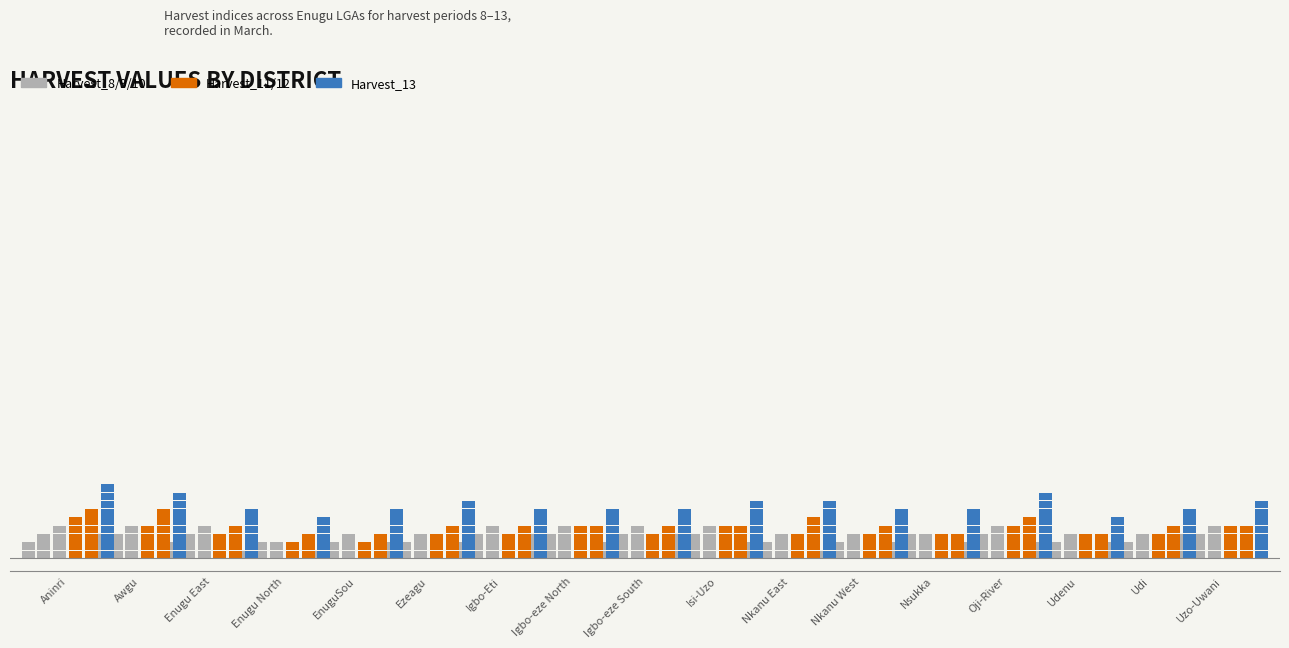

What is the difference between the Harvest_12 values at Udi and Nkanu East?

0.3